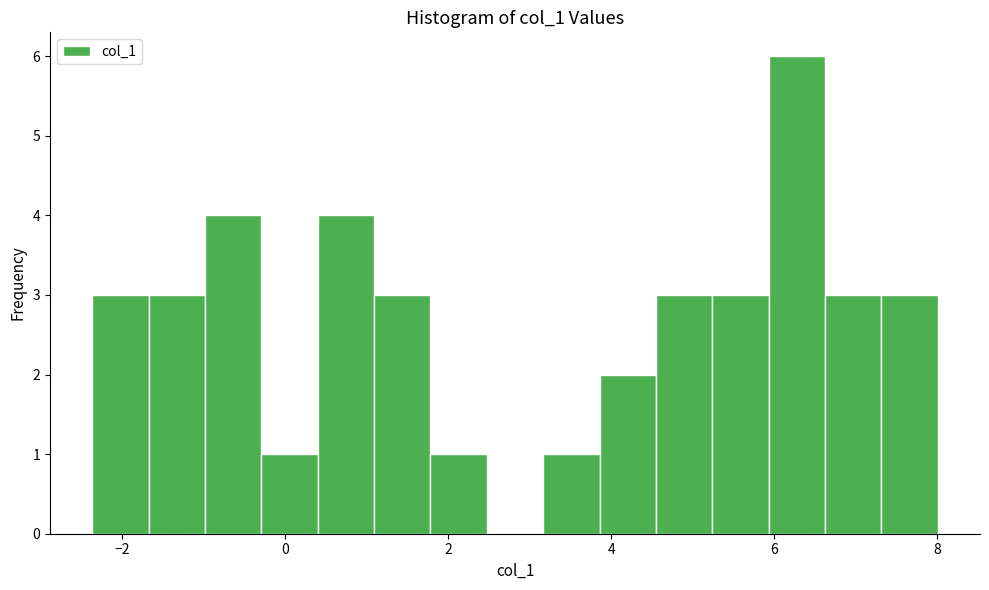

Around what value on the x-axis is the tallest bar? Give the approximate position of its centre, as read against the axis.

6.2